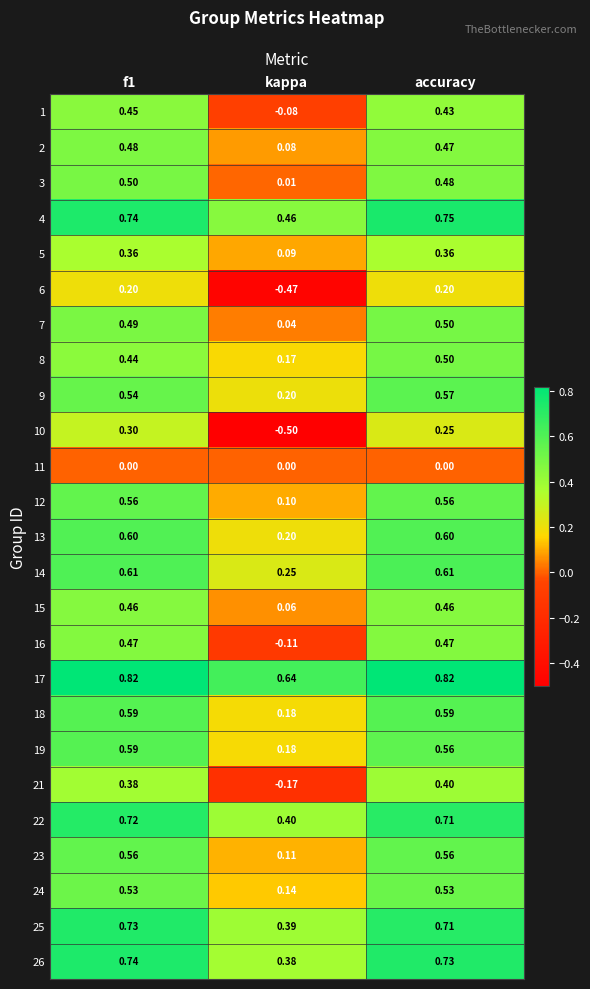

At how many categories does at least one series exceed 0?

3